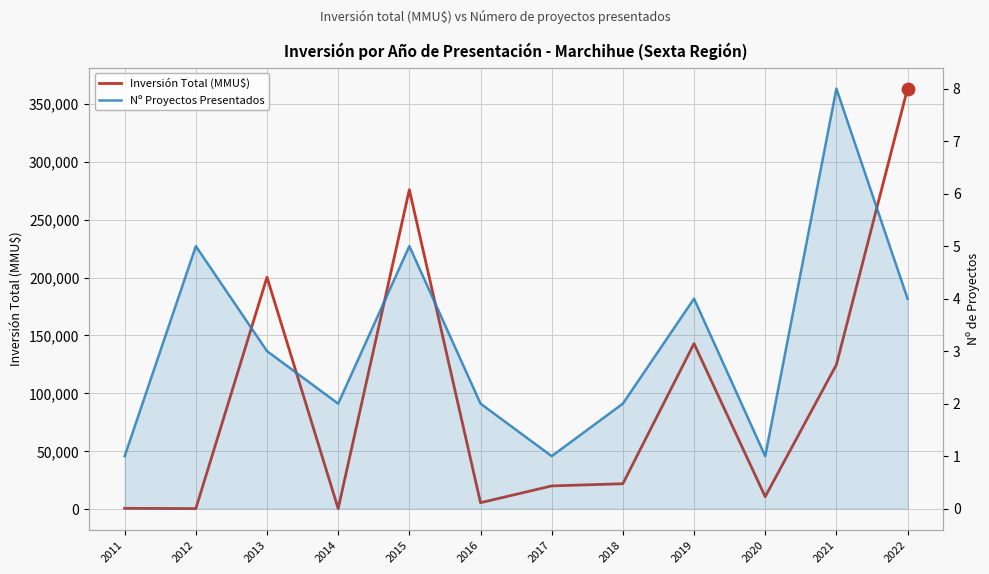

Which series contains the lowest Y value?

Nº Proyectos Presentados